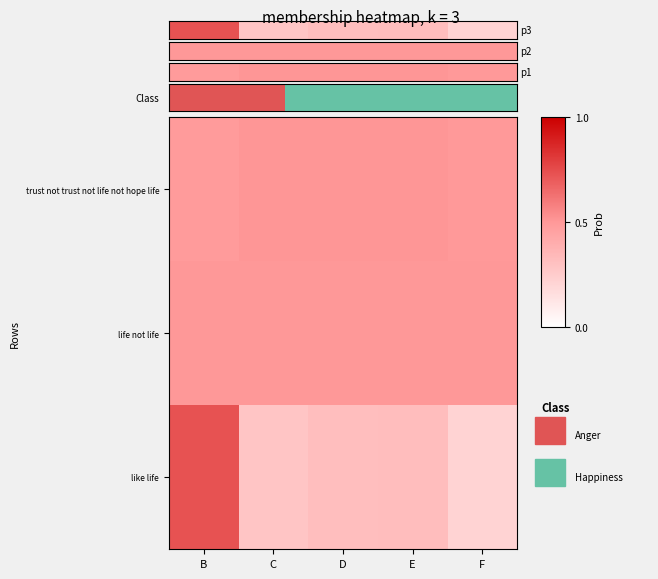

What is the total value across all series at D?

1.1